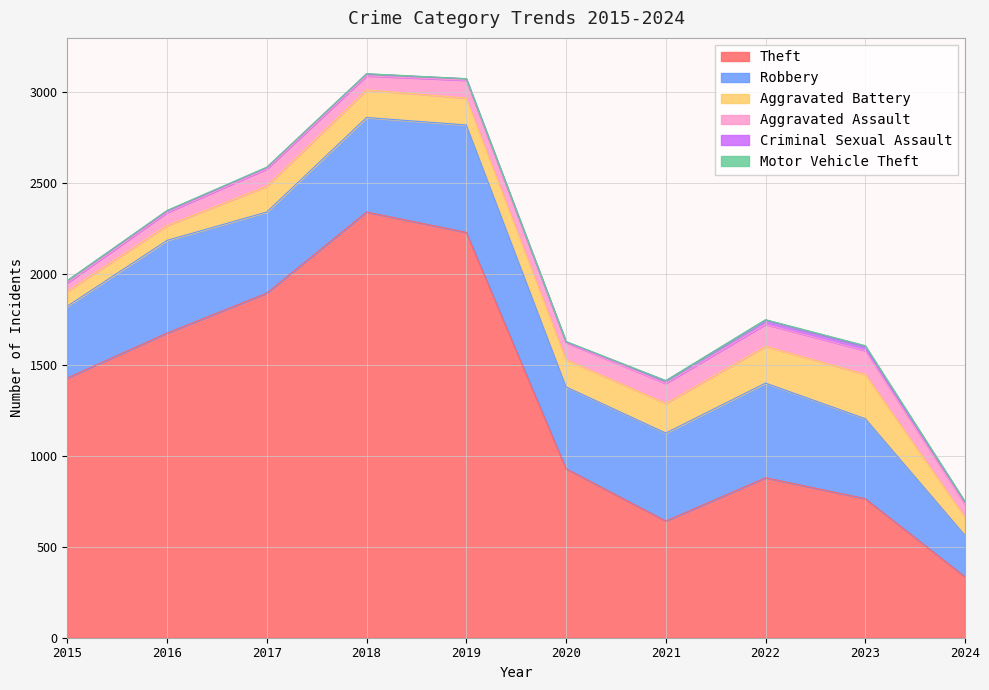

Between 2021 and 2022, which series saw the biggest shift?

Theft